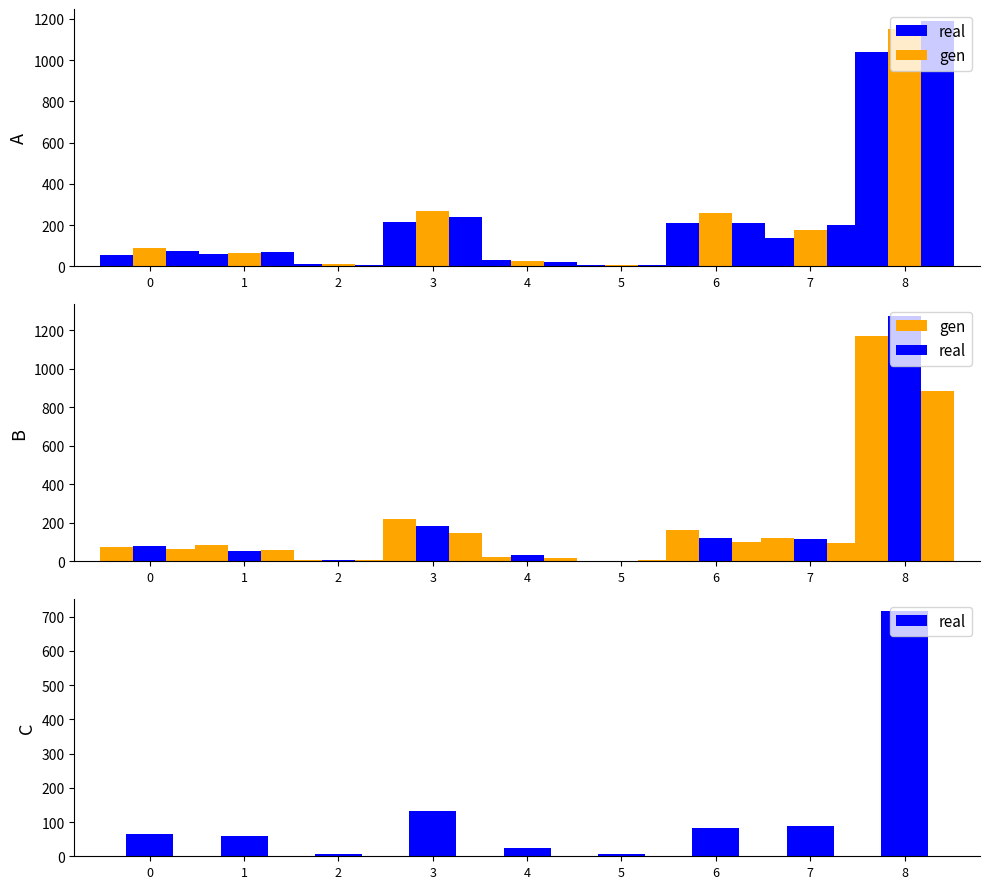

How many data points in gen are less than 62?

4